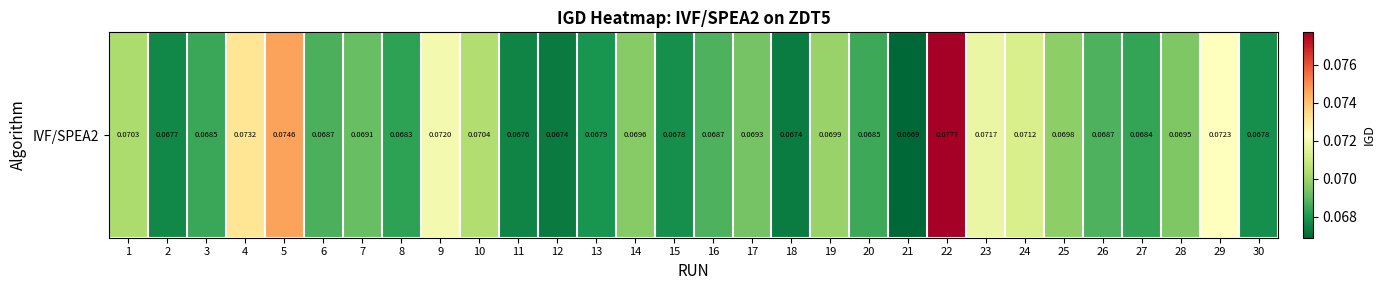

At which label is the value closest to 0?

21